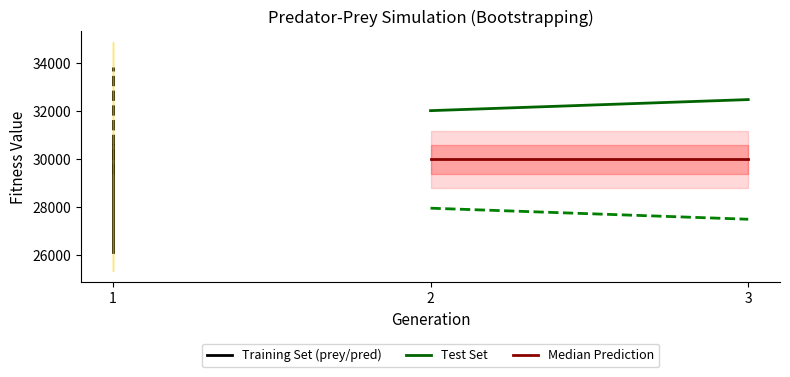

The prey_fitness (Training) series shows 53536 at 1. True or false?

False